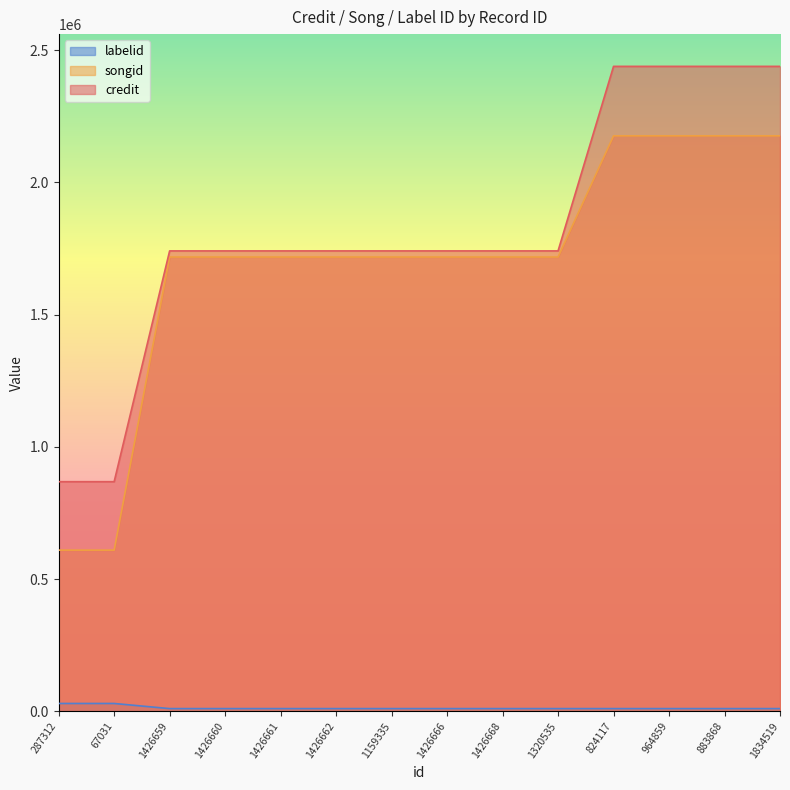

How many categories are shown in the chart?

14